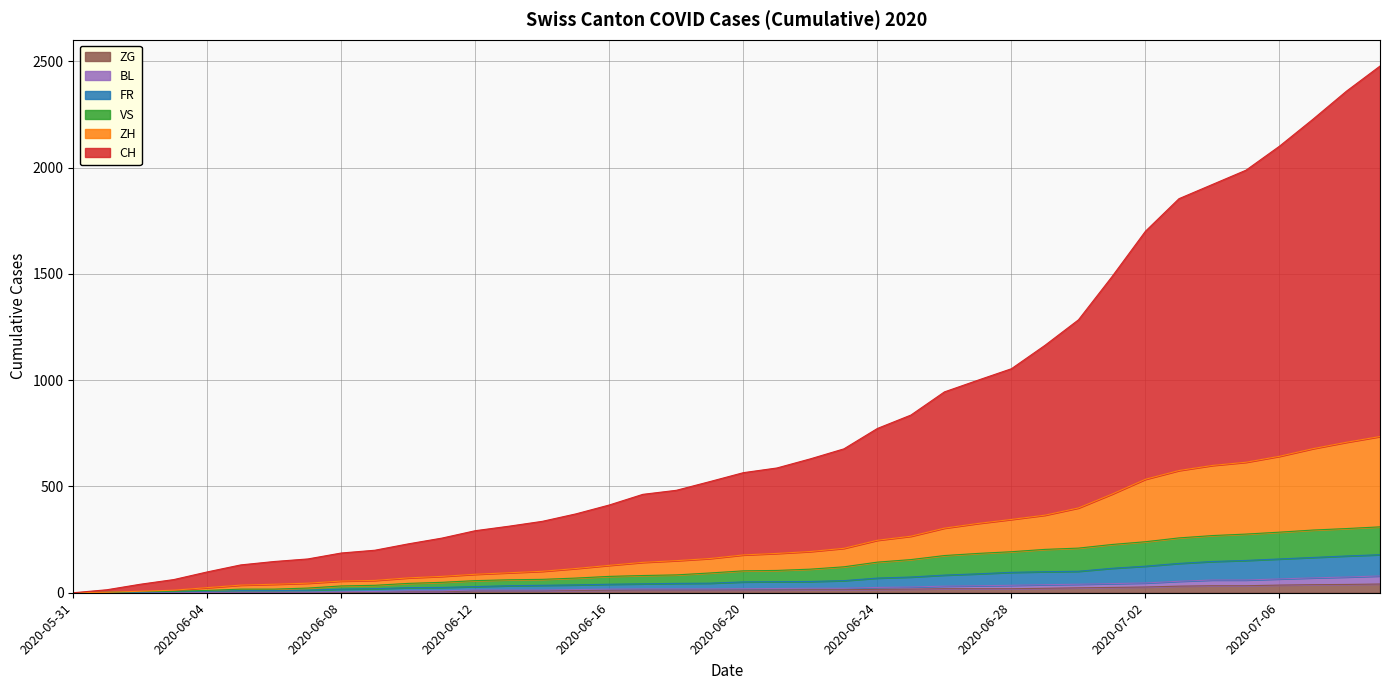

Which category has the highest value across all series?

2020-07-09